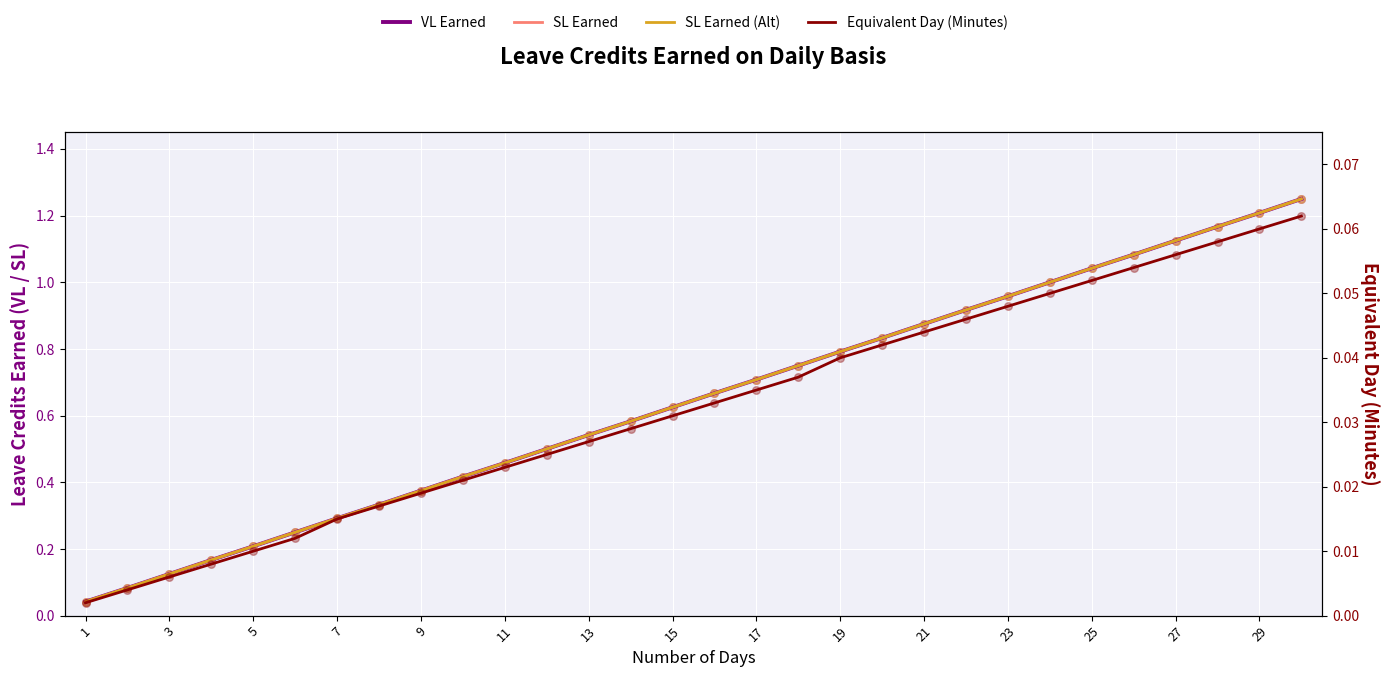

Which series reaches the minimum Y coordinate?

Equivalent Day (Minutes)